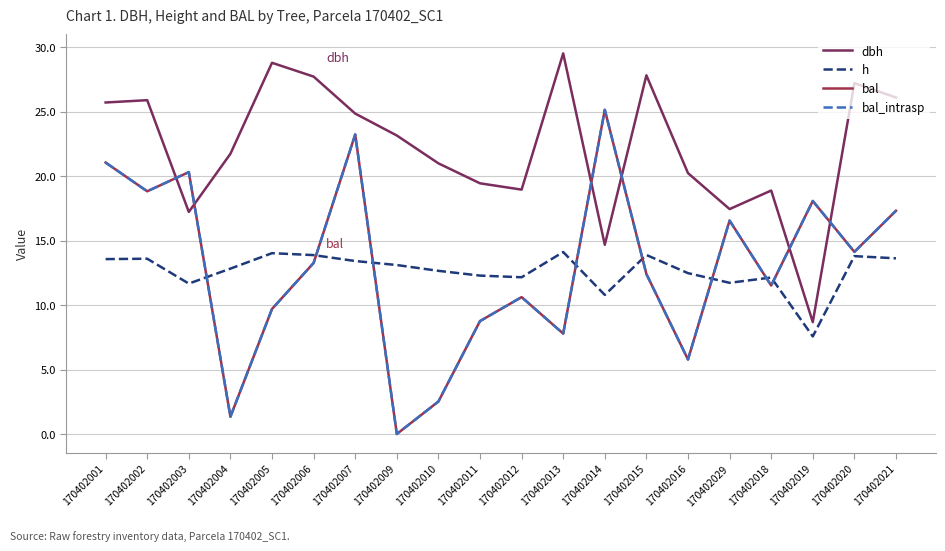

Reading right to left, list all the values displayed in this chart.

dbh: 170402021=26.1	170402020=27.2	170402019=8.7	170402018=18.9	170402029=17.4	170402016=20.2	170402015=27.8	170402014=14.7	170402013=29.5	170402012=19.0	170402011=19.4	170402010=21.0	170402009=23.2	170402007=24.9	170402006=27.7	170402005=28.8	170402004=21.7	170402003=17.2	170402002=25.9	170402001=25.7
h: 170402021=13.6	170402020=13.8	170402019=7.6	170402018=12.1	170402029=11.7	170402016=12.5	170402015=13.9	170402014=10.8	170402013=14.1	170402012=12.2	170402011=12.3	170402010=12.7	170402009=13.1	170402007=13.4	170402006=13.9	170402005=14.0	170402004=12.8	170402003=11.7	170402002=13.6	170402001=13.6
bal: 170402021=17.3	170402020=14.1	170402019=18.1	170402018=11.5	170402029=16.6	170402016=5.8	170402015=12.4	170402014=25.1	170402013=7.8	170402012=10.6	170402011=8.8	170402010=2.5	170402009=0.0	170402007=23.2	170402006=13.3	170402005=9.7	170402004=1.3	170402003=20.3	170402002=18.8	170402001=21.1
bal_intrasp: 170402021=17.3	170402020=14.1	170402019=18.1	170402018=11.5	170402029=16.6	170402016=5.8	170402015=12.4	170402014=25.1	170402013=7.8	170402012=10.6	170402011=8.8	170402010=2.5	170402009=0.0	170402007=23.2	170402006=13.3	170402005=9.7	170402004=1.3	170402003=20.3	170402002=18.8	170402001=21.1